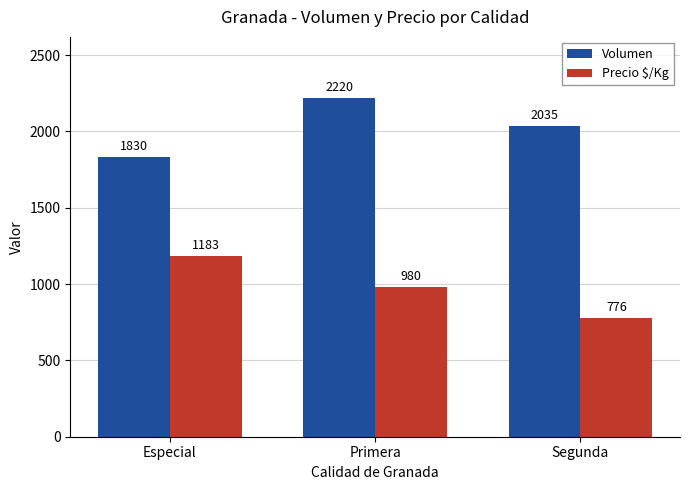

The Volumen series shows 2950 at Segunda. True or false?

False